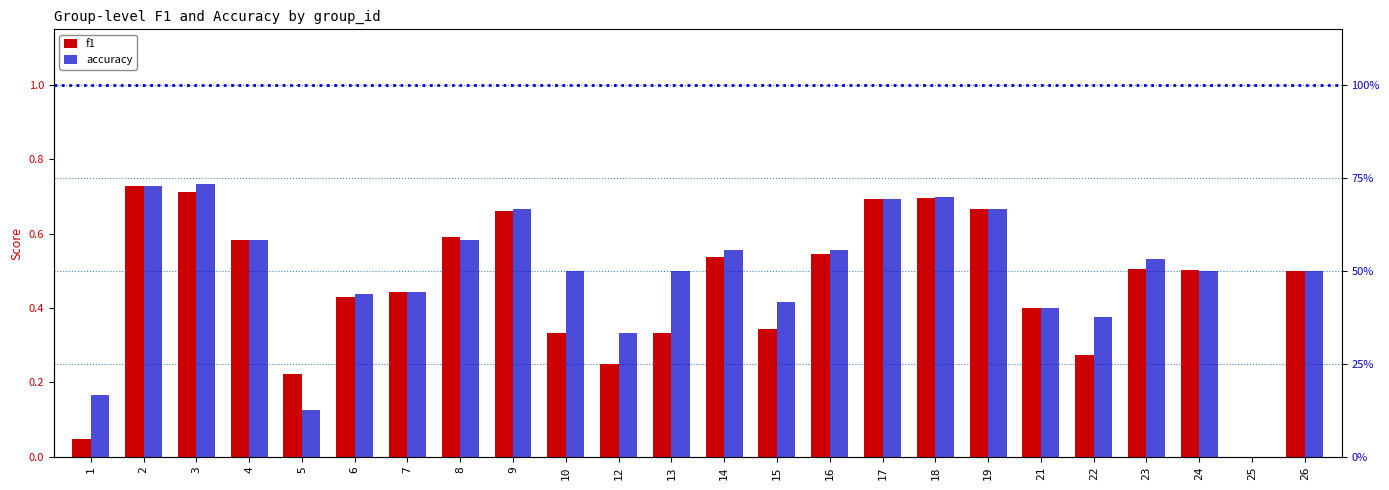

At 23, list the series in order from largest to smallest.

accuracy, f1